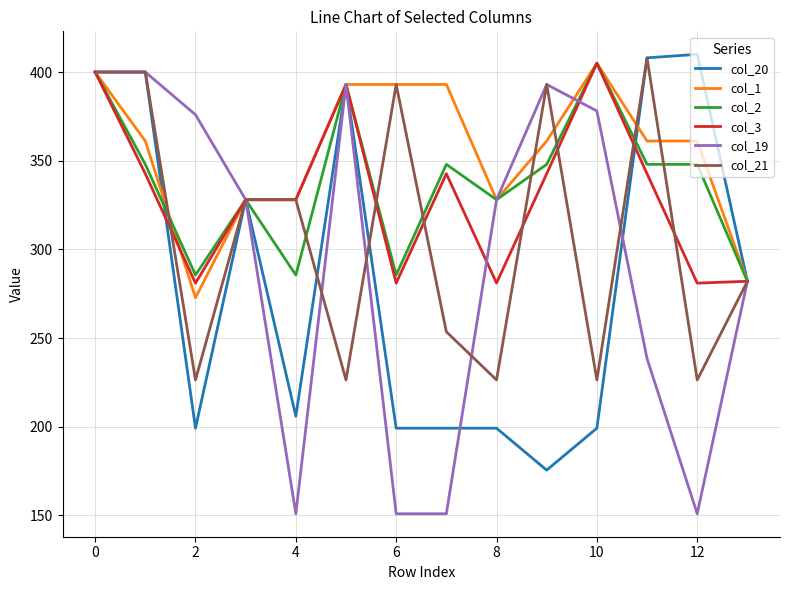

Which series has the largest total across all categories?

col_1